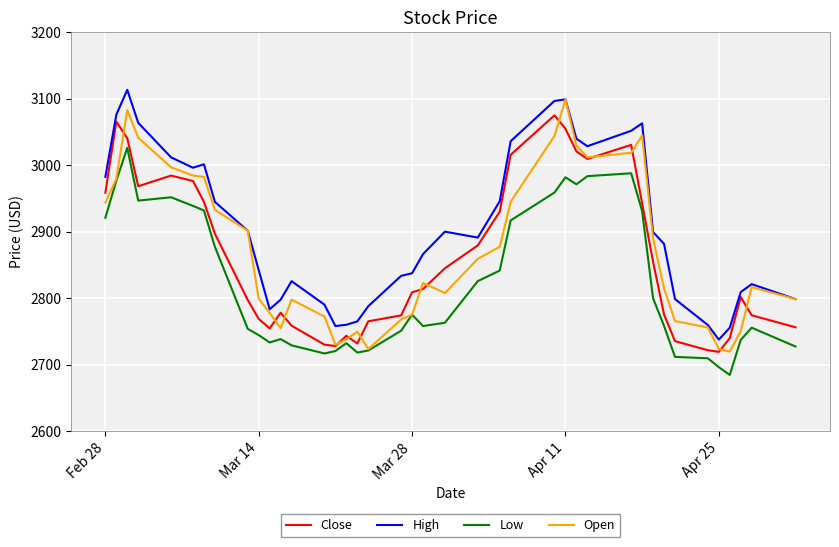

True or false: Low and High cross at least once.

False